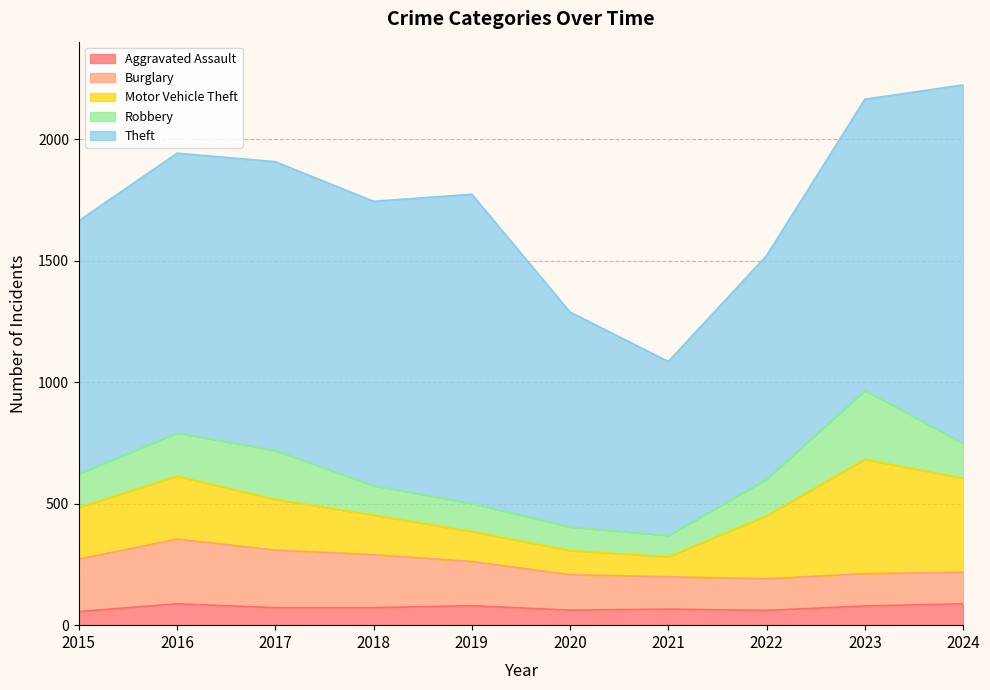

What is the difference between the Motor Vehicle Theft values at 2016 and 2015?

47